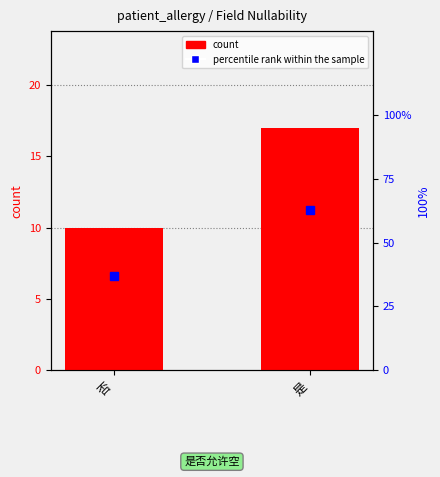

What is the average value?

14